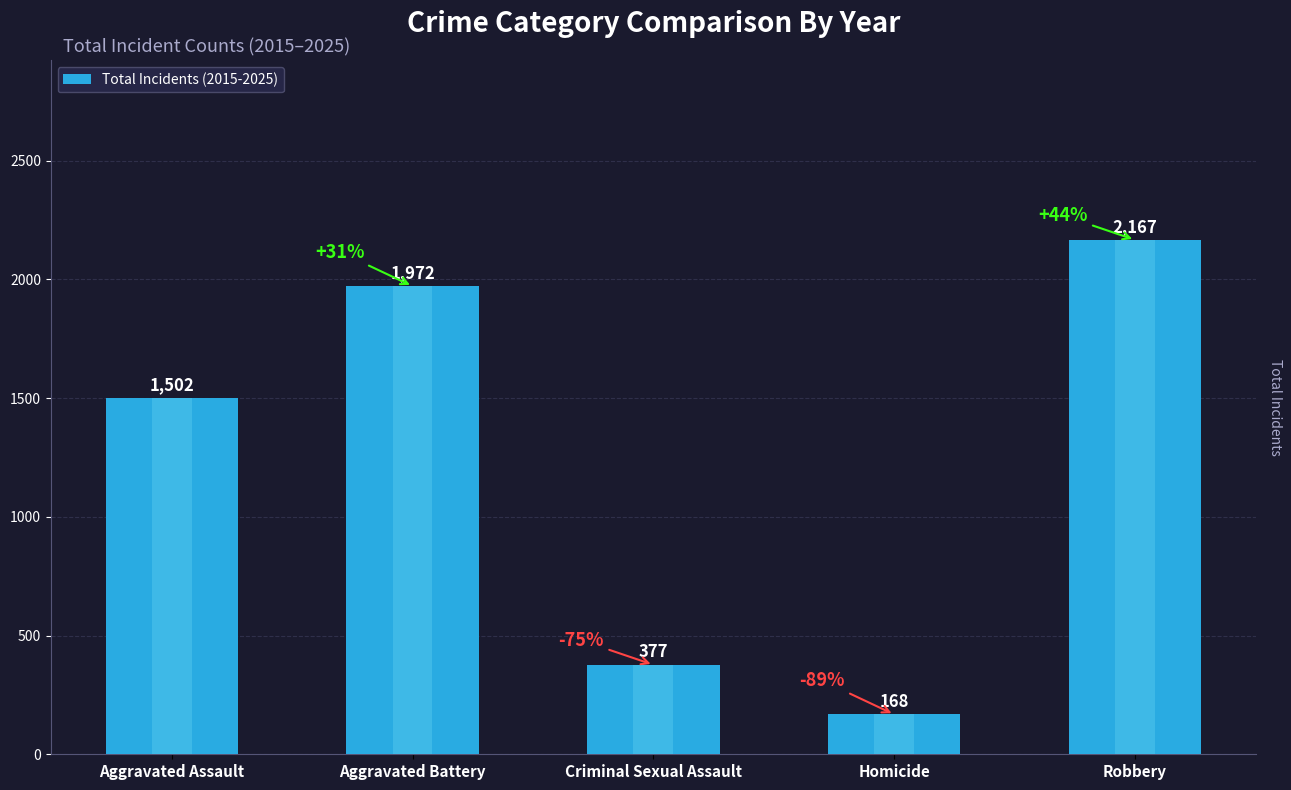

Where does the data first go above 1502?

Aggravated Battery